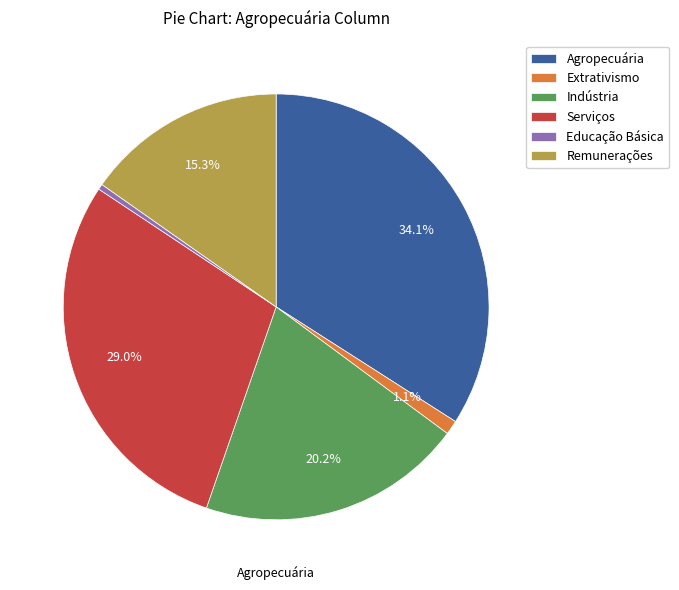

Which has a higher value, Remunerações or Indústria?

Indústria